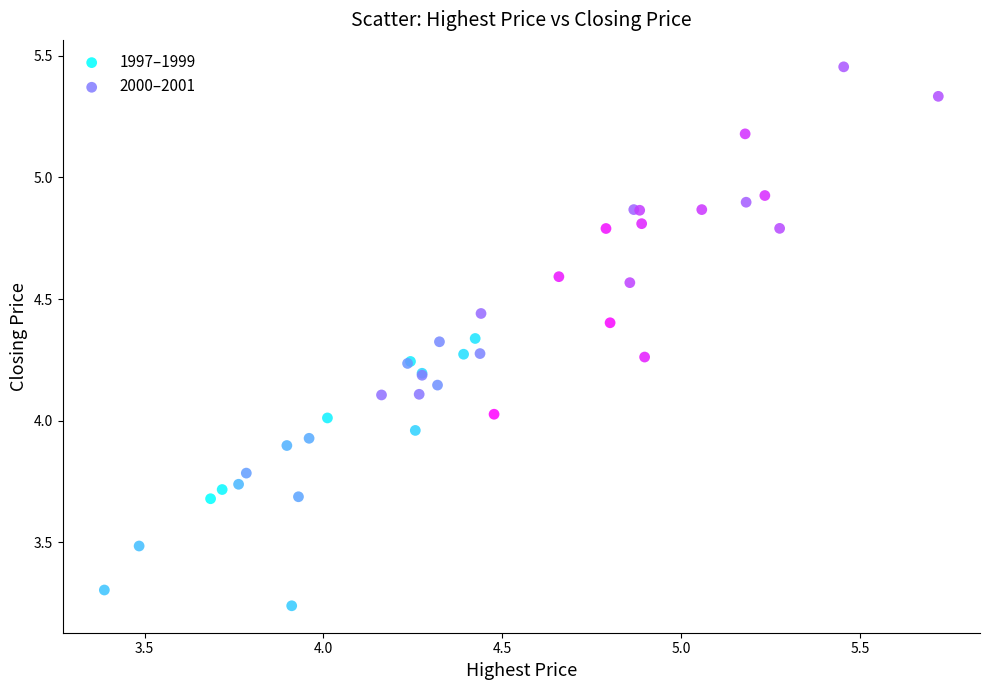

Which series reaches the minimum Y coordinate?

1997–1999